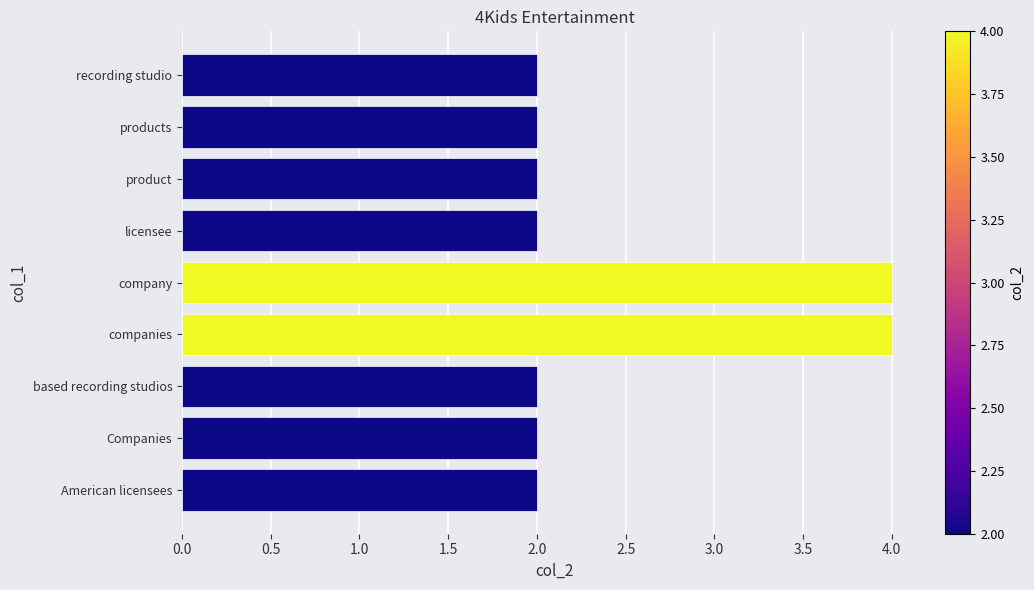

Reading bottom to top, transcribe all the data shown in this chart.

American licensees=2	Companies=2	based recording studios=2	companies=4	company=4	licensee=2	product=2	products=2	recording studio=2